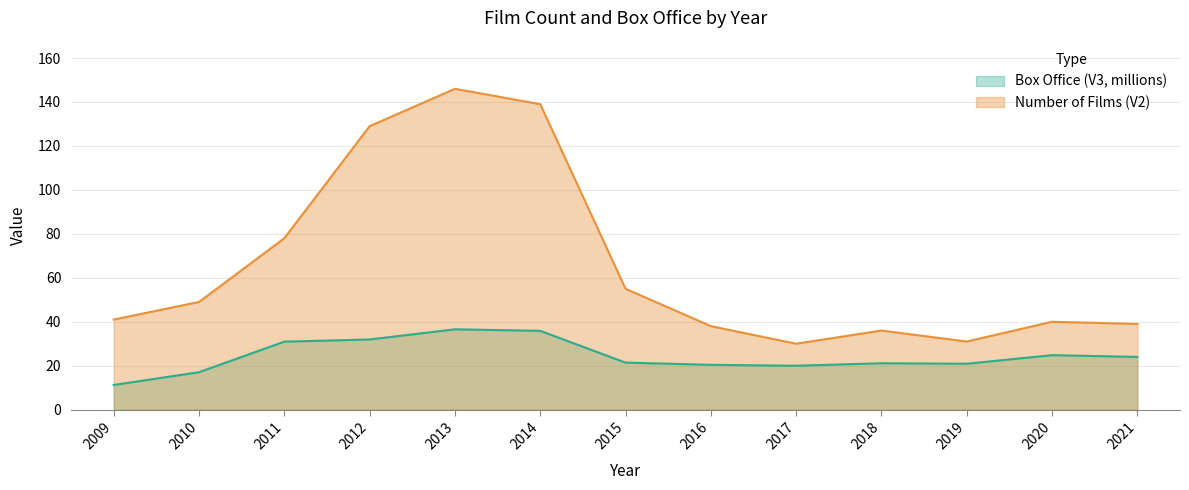

What is the sum of the Box Office (V3, millions) values at 2009 and 2020?

36.0